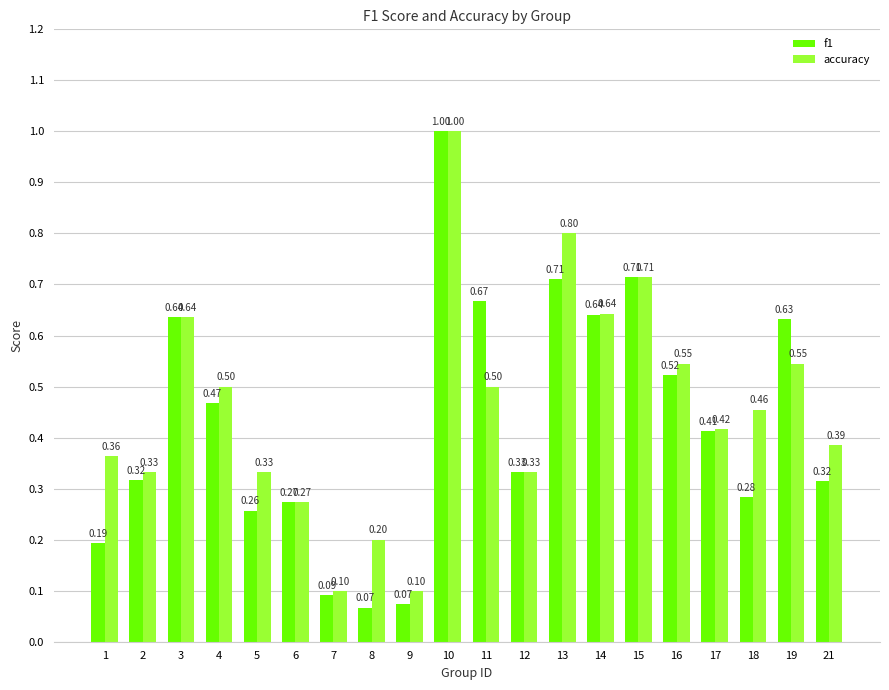

How many groups of bars are there?

20